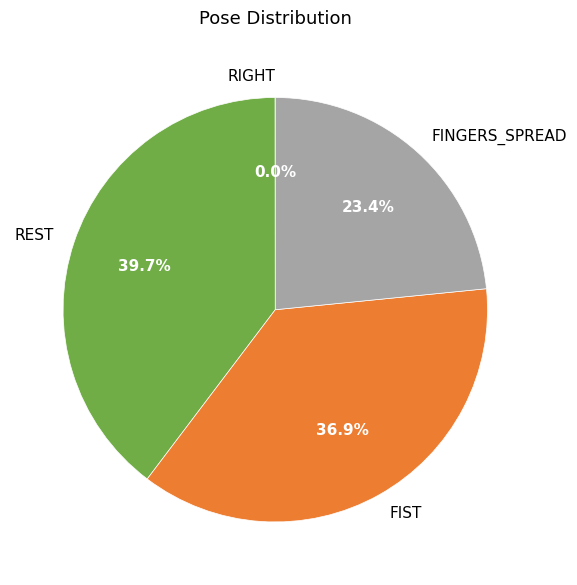

Does FIST account for over 50% of the chart?

No